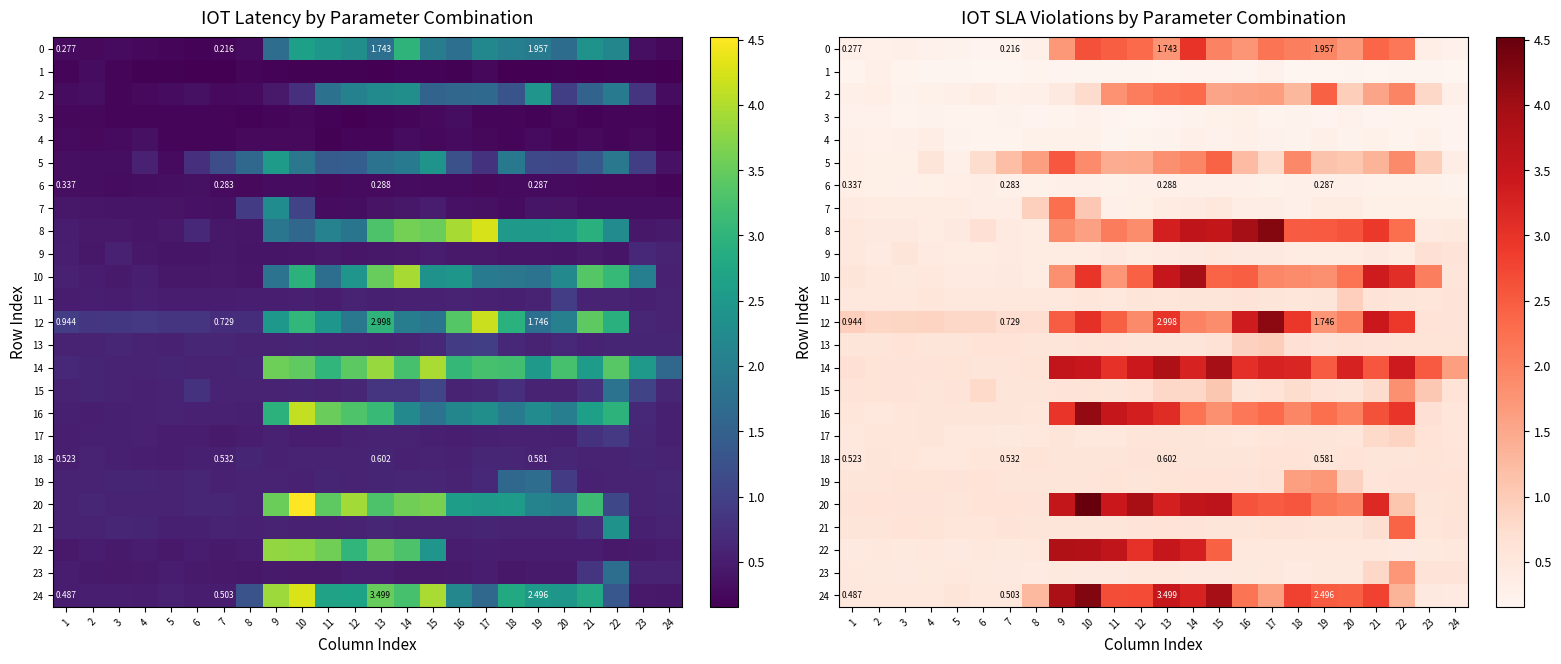

What is the difference between the highest and lowest values at 14?

3.8